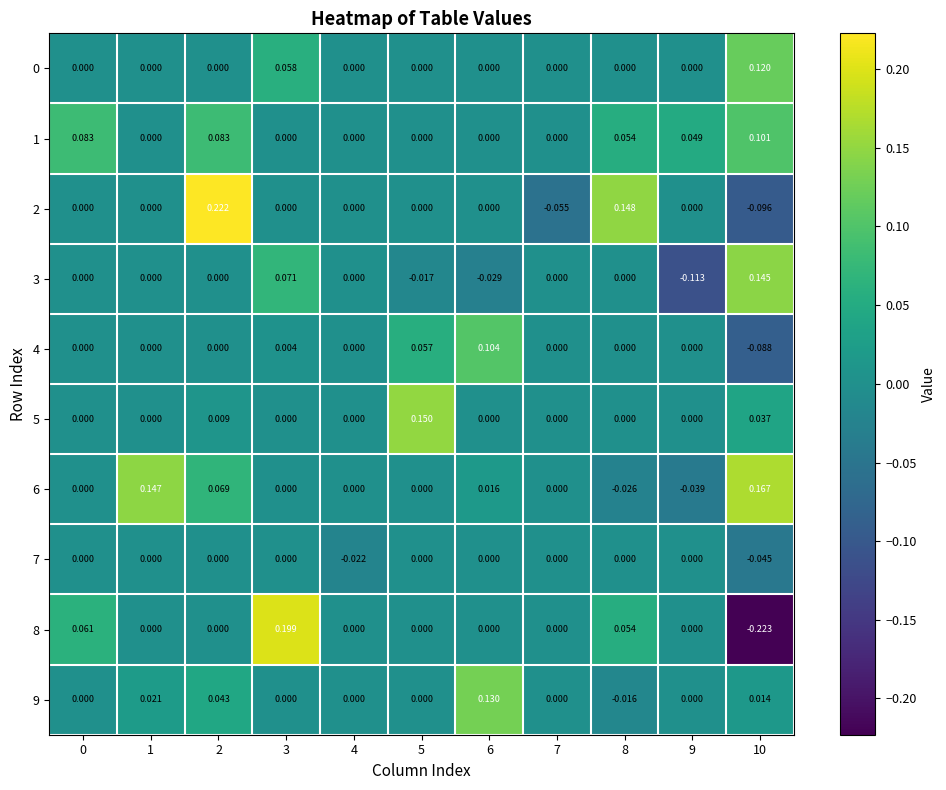

Is the value of 3 at 9 greater than the value of 0 at 10?

No